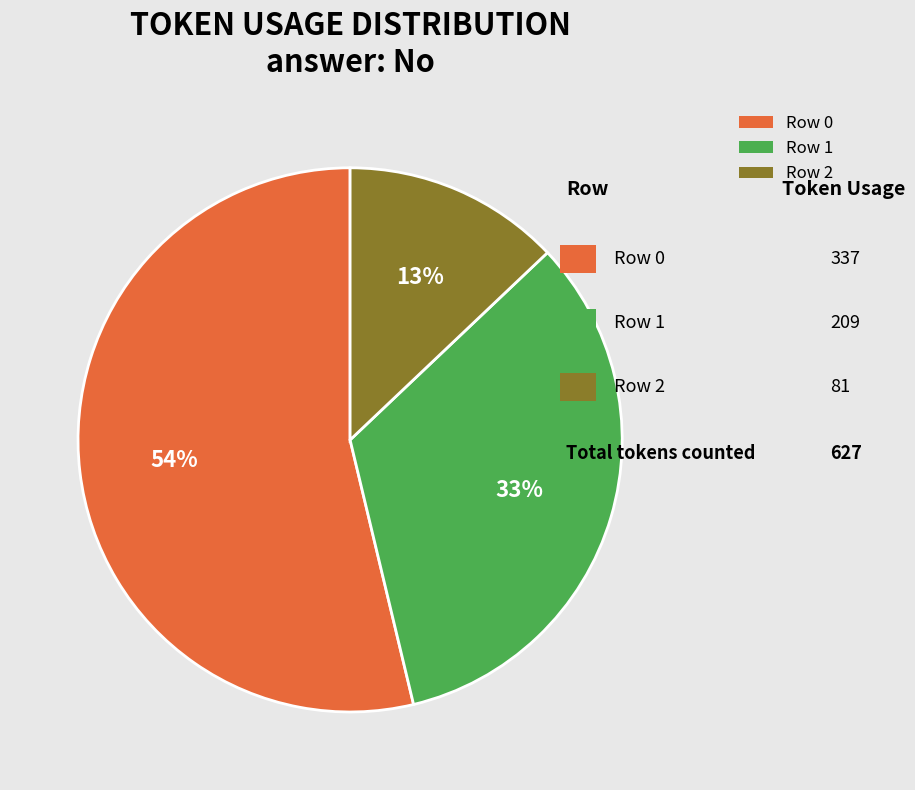

What is the smallest slice in the pie chart?

Row 2